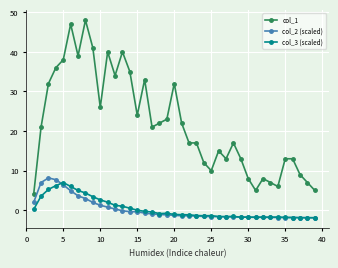

Which series has the largest range (max minus min)?

col_1